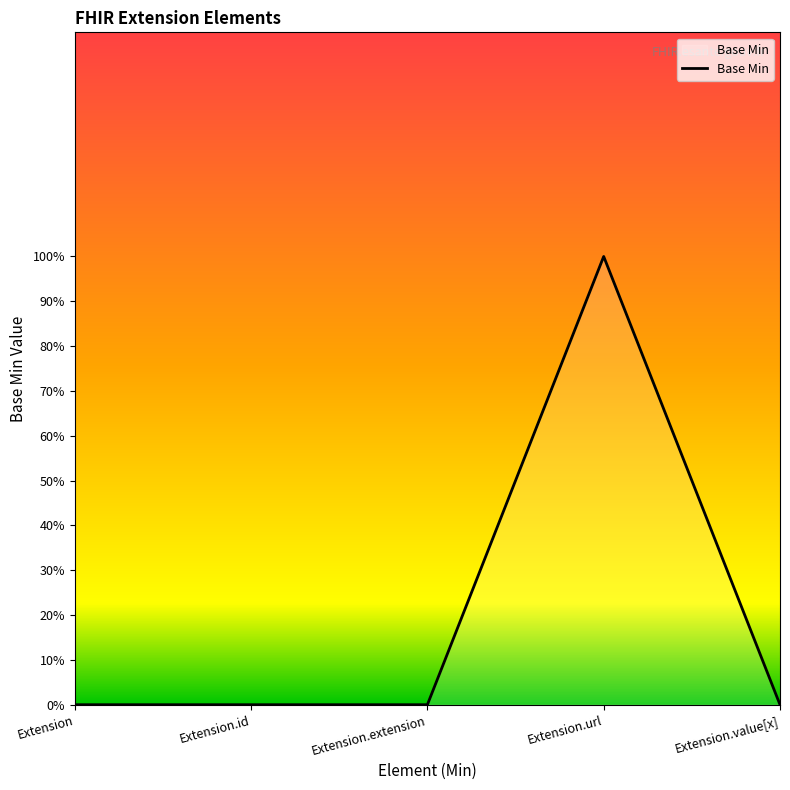

What is the change in value from Extension to Extension.url?

+1